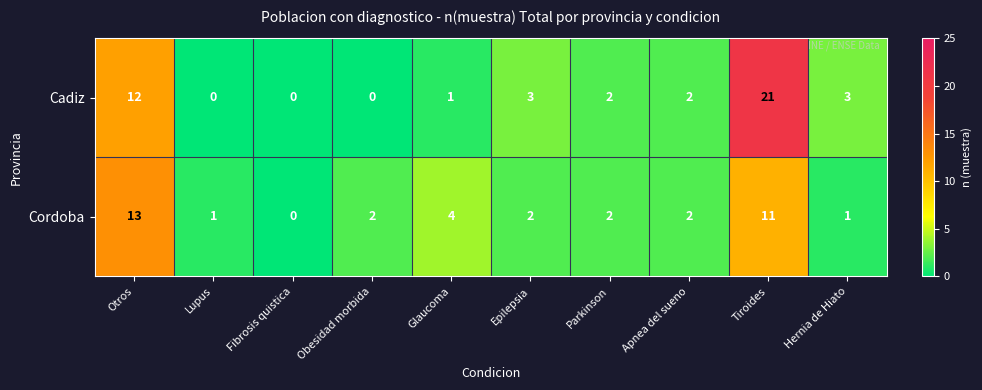

Reading left to right, transcribe all the data shown in this chart.

Cadiz: 12	0	0	0	1	3	2	2	21	3
Cordoba: 13	1	0	2	4	2	2	2	11	1